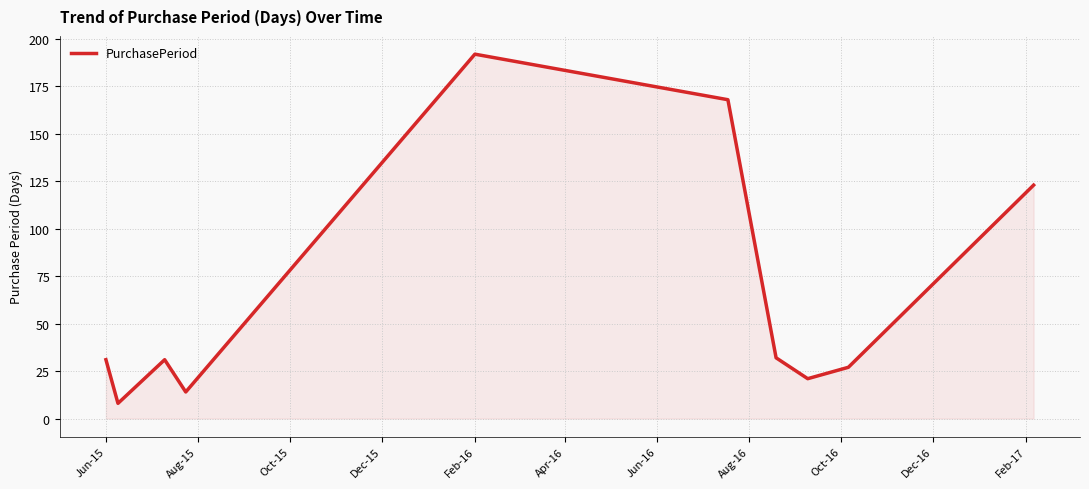

What is the minimum value shown in the chart?

8